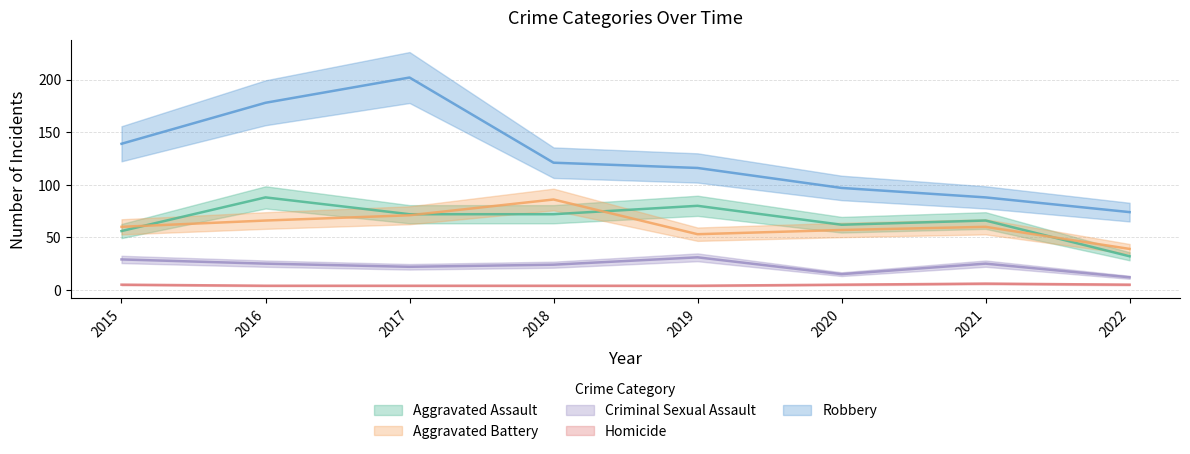

What value does the Aggravated Assault series have at 2022, to the nearest 10?

30